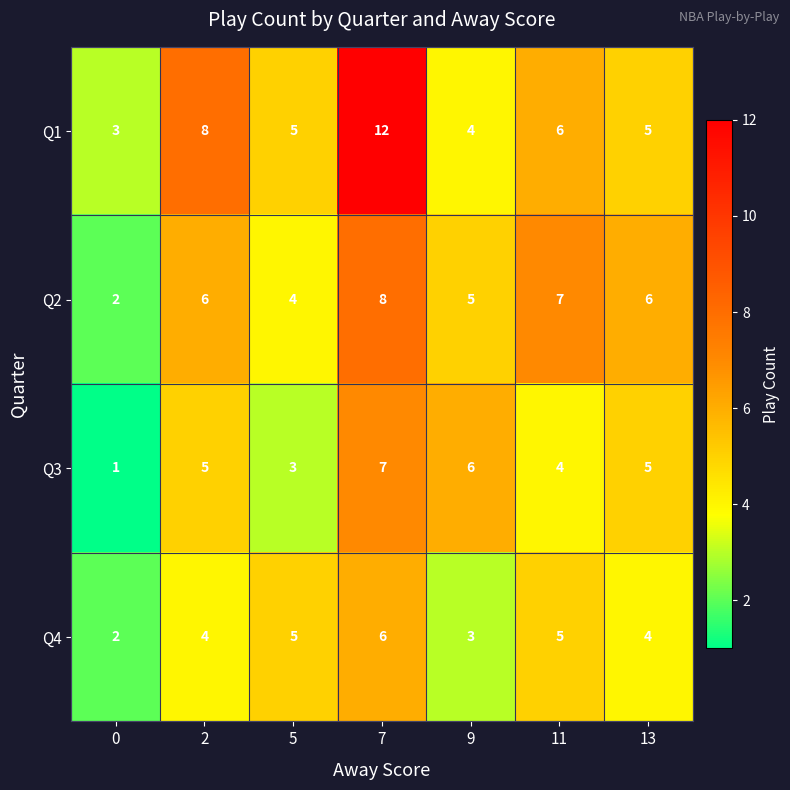

Is it true that Q2 equals 5 at 9?

True